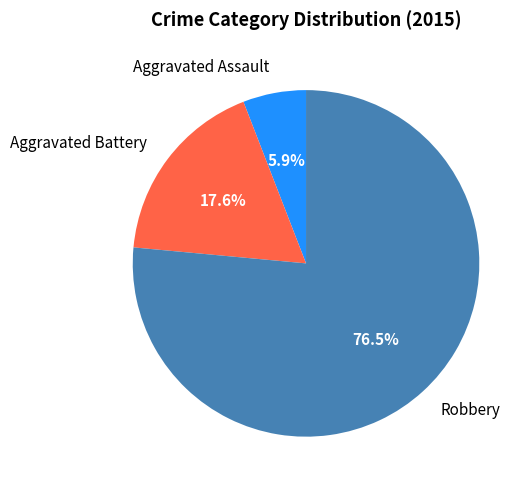

True or false: Aggravated Assault accounts for 12% of the total.

False